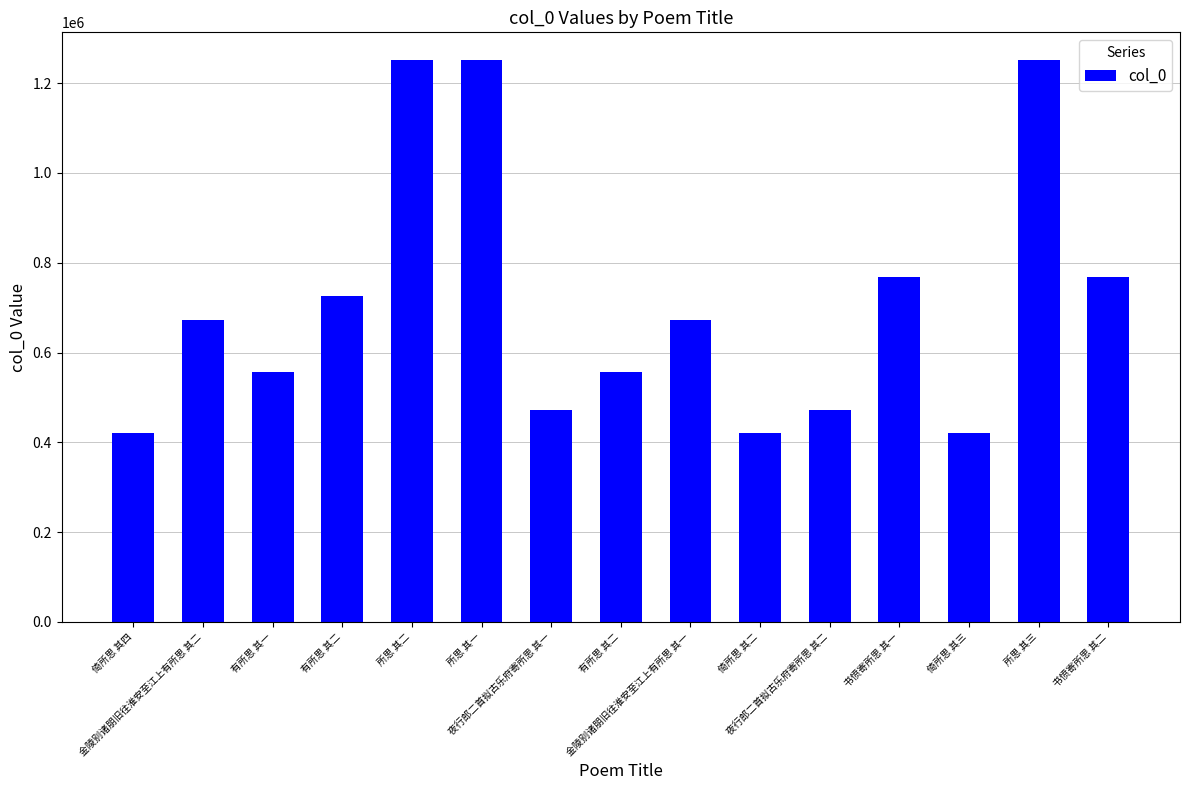

Are the bars horizontal?

No